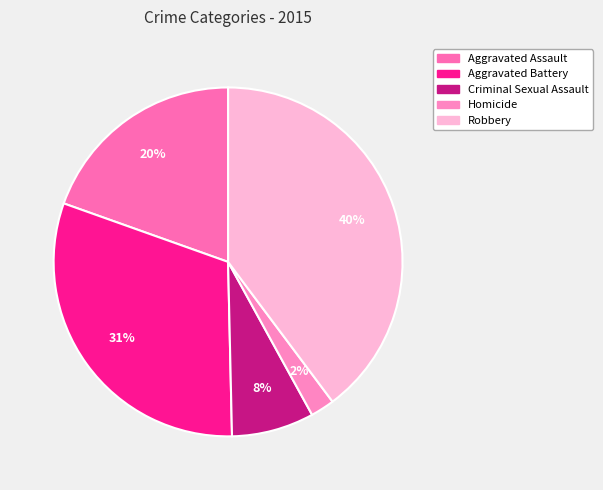

Is the sum of Aggravated Assault and Homicide greater than half?

No